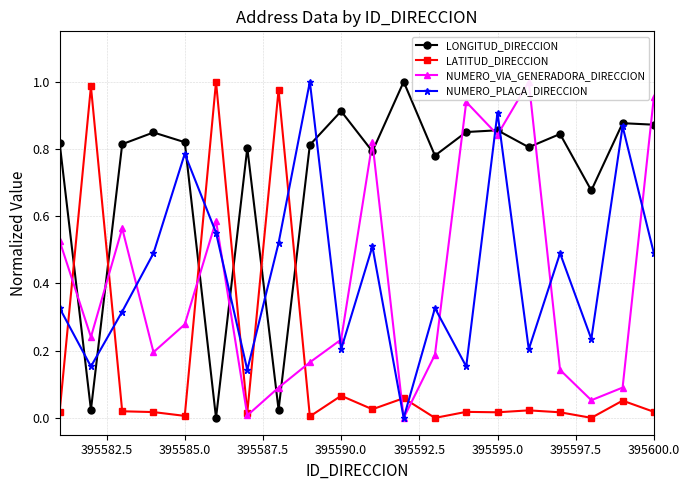

Is this an area chart (filled region under the line)?

No